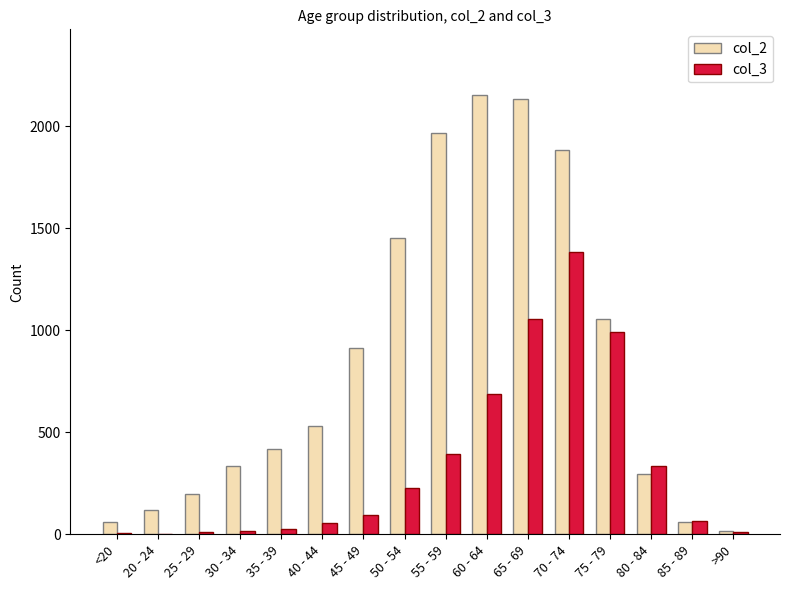

At which category is the sum across all series the highest?

70 - 74